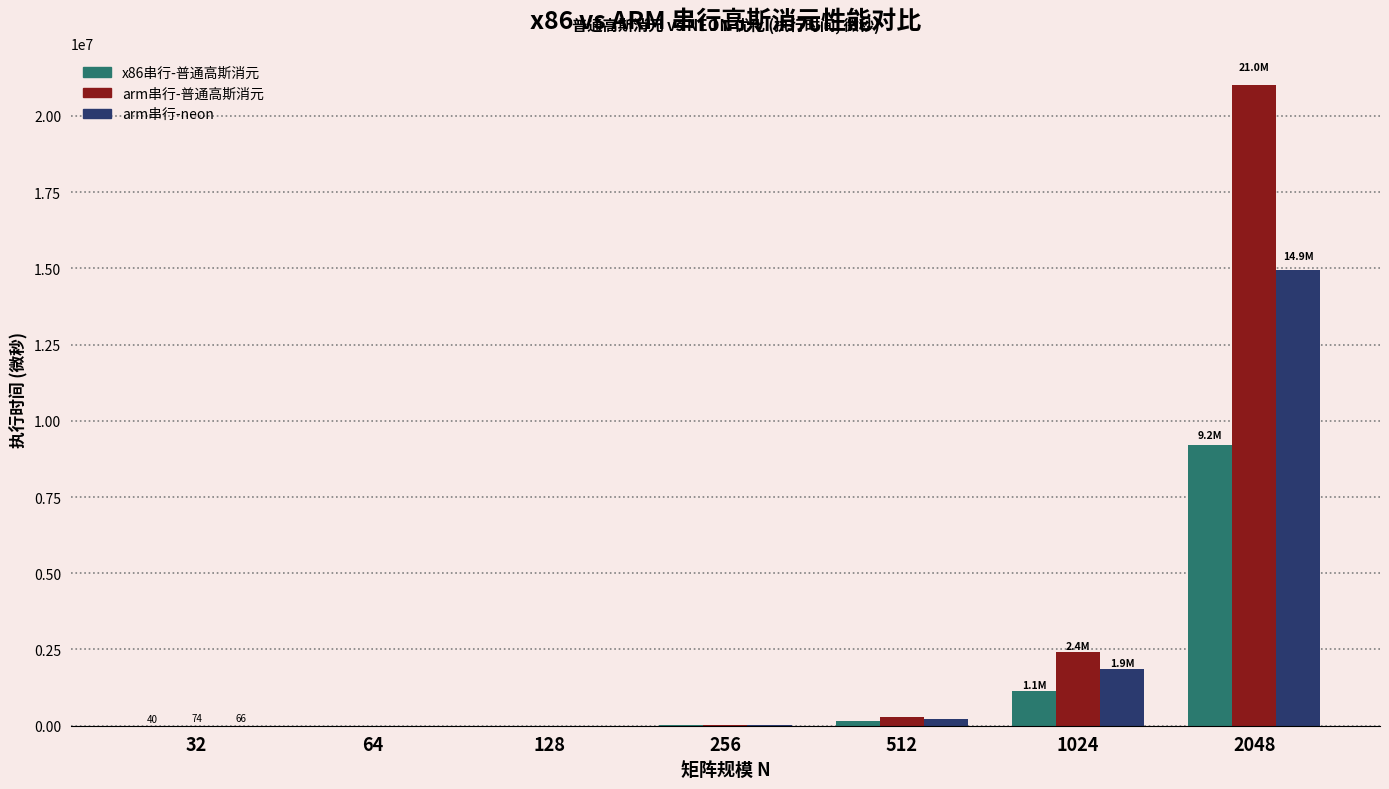

What are all the series names shown in the legend?

x86串行-普通高斯消元, arm串行-普通高斯消元, arm串行-neon